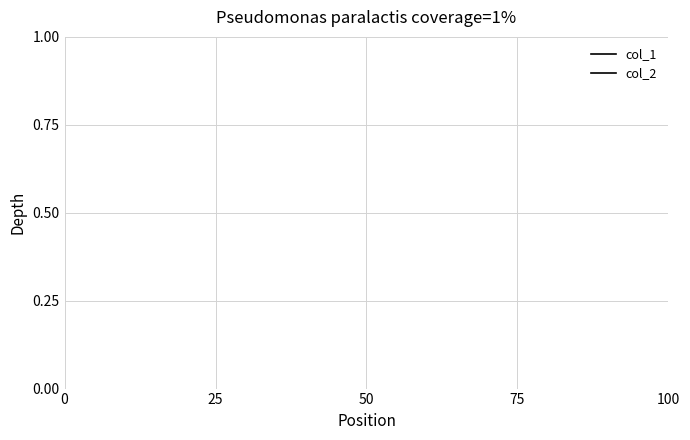

True or false: col_1 and col_2 intersect in this chart.

False